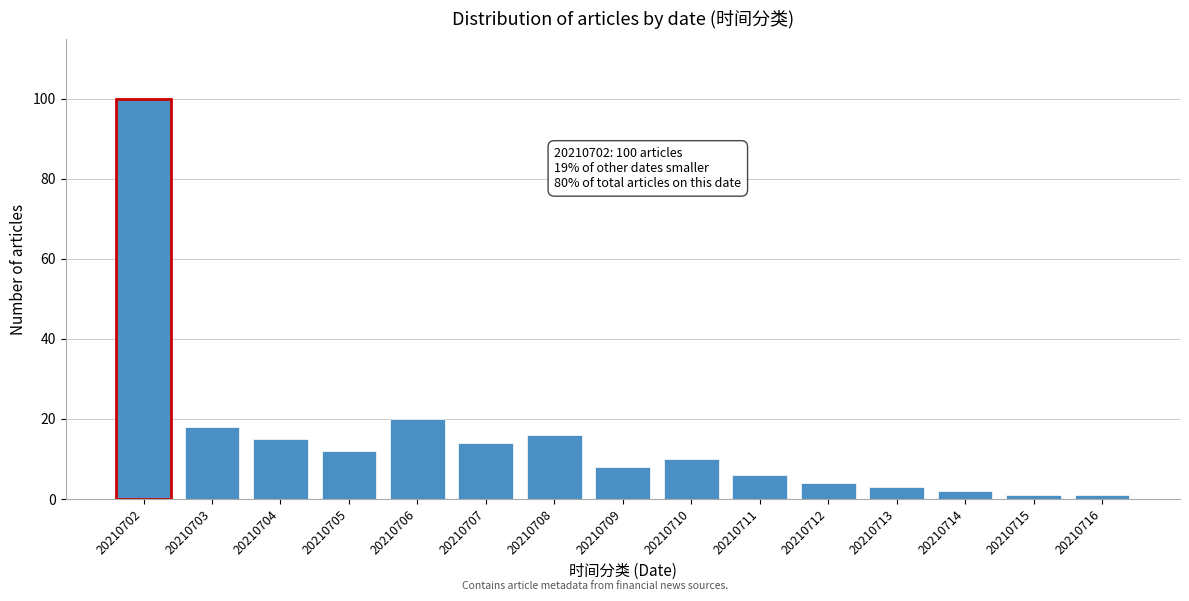

Reading left to right, list all the values displayed in this chart.

100	18	15	12	20	14	16	8	10	6	4	3	2	1	1